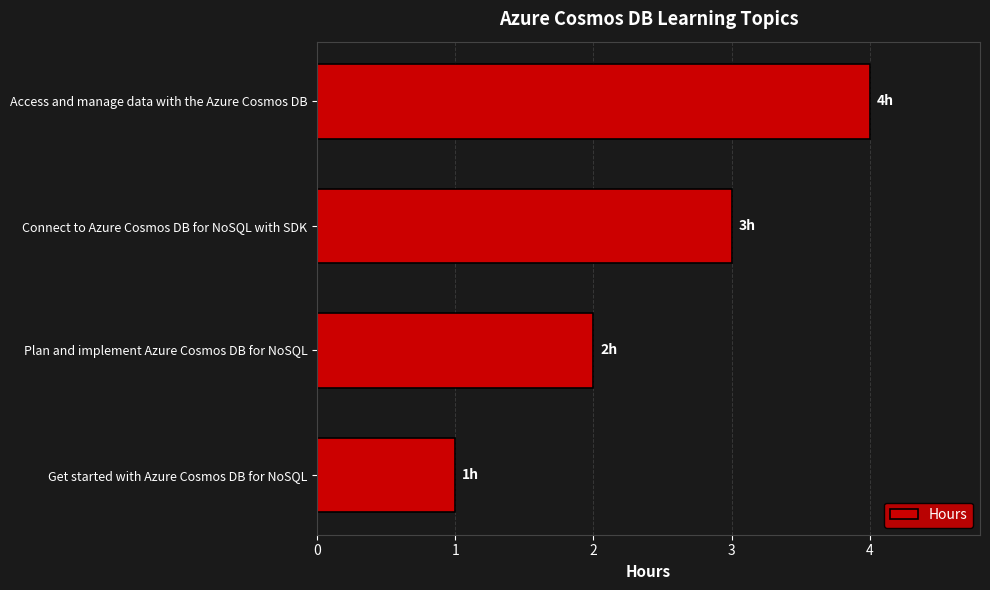

At which category does the chart reach its peak across all series?

Access and manage data with the Azure Cosmos DB